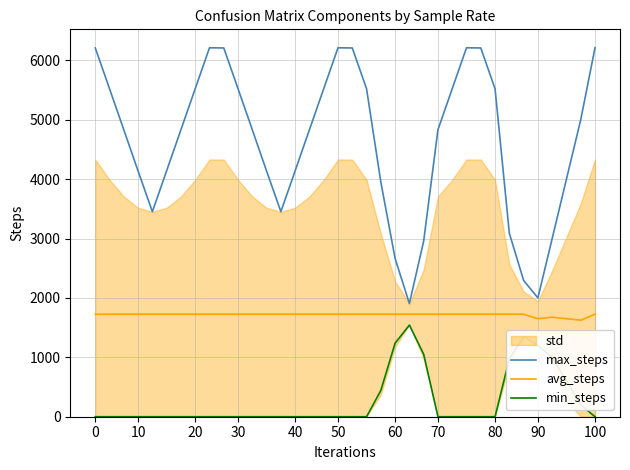

True or false: max_steps and min_steps cross at least once.

False